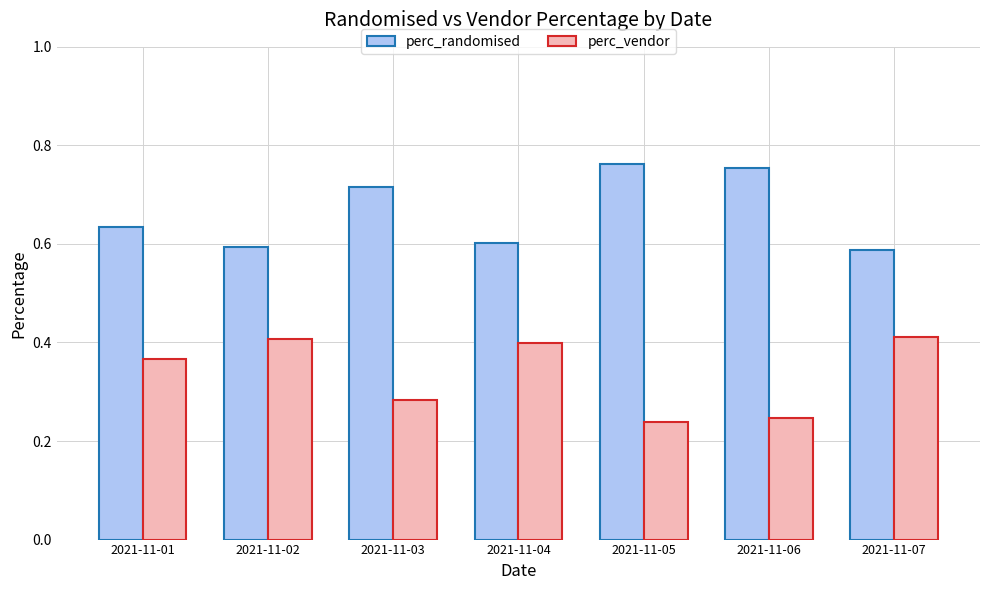

What is the spread (max minus min) of values at 2021-11-05?

0.5